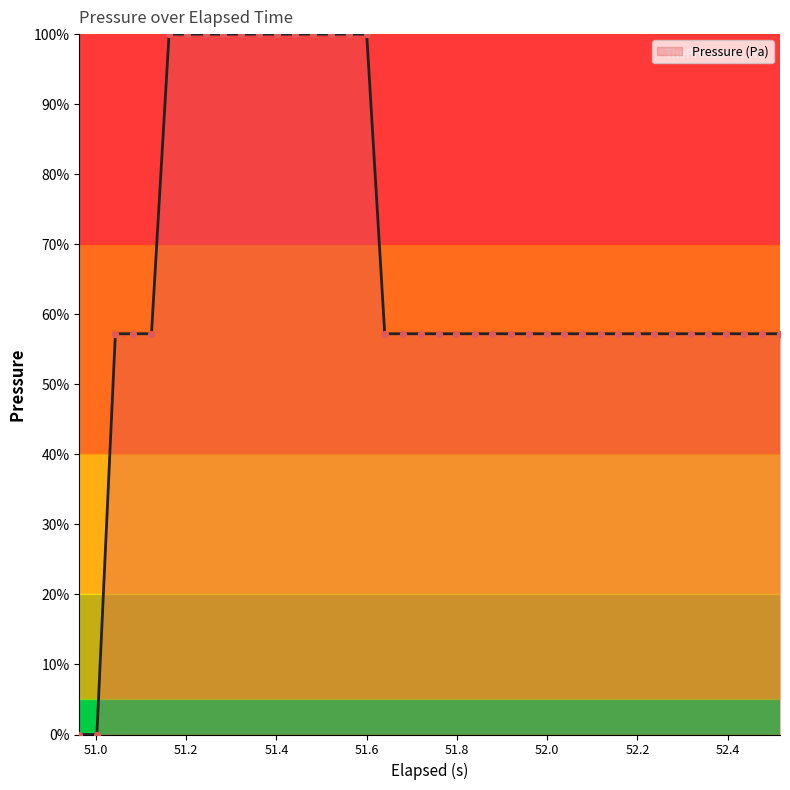

What is the maximum value shown in the chart?

100.0